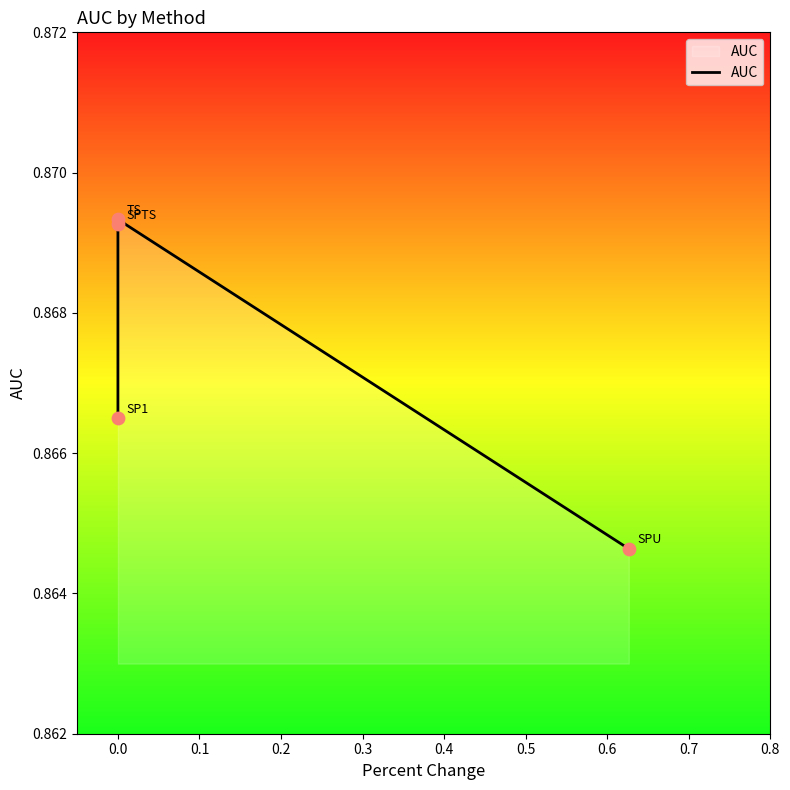

Between 0.1 and −0.1, which is larger?

0.1